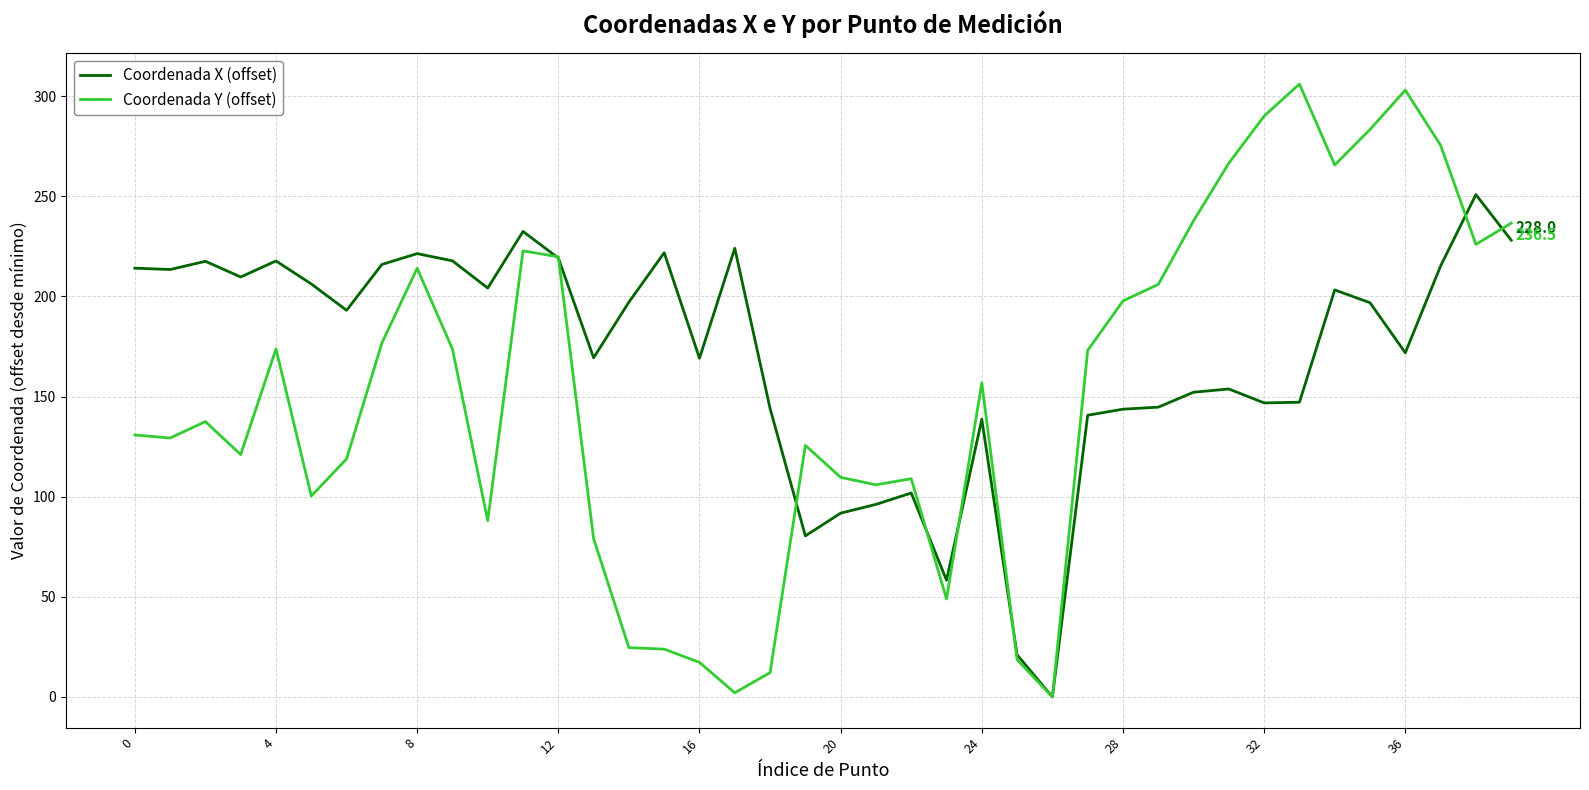

List the series in order of their overall mean, highest first.

Coordenada X (offset), Coordenada Y (offset)